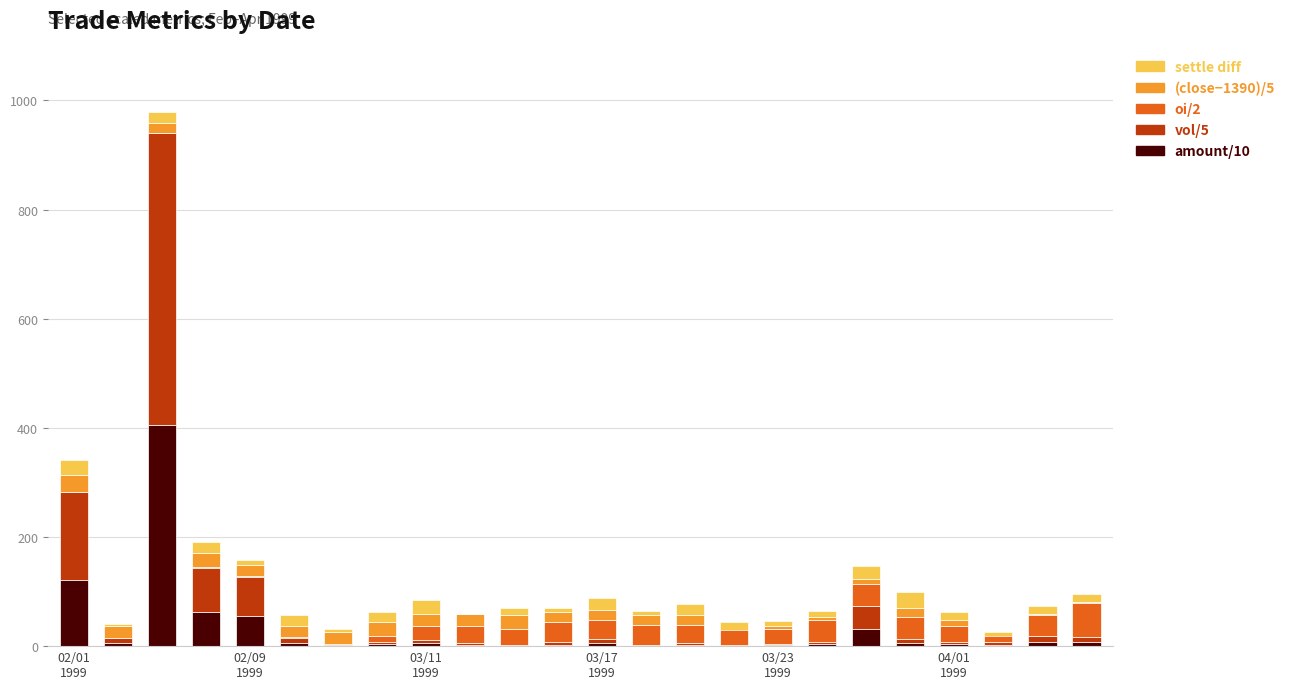

The oi/2 series shows 34.0 at 14. True or false?

True